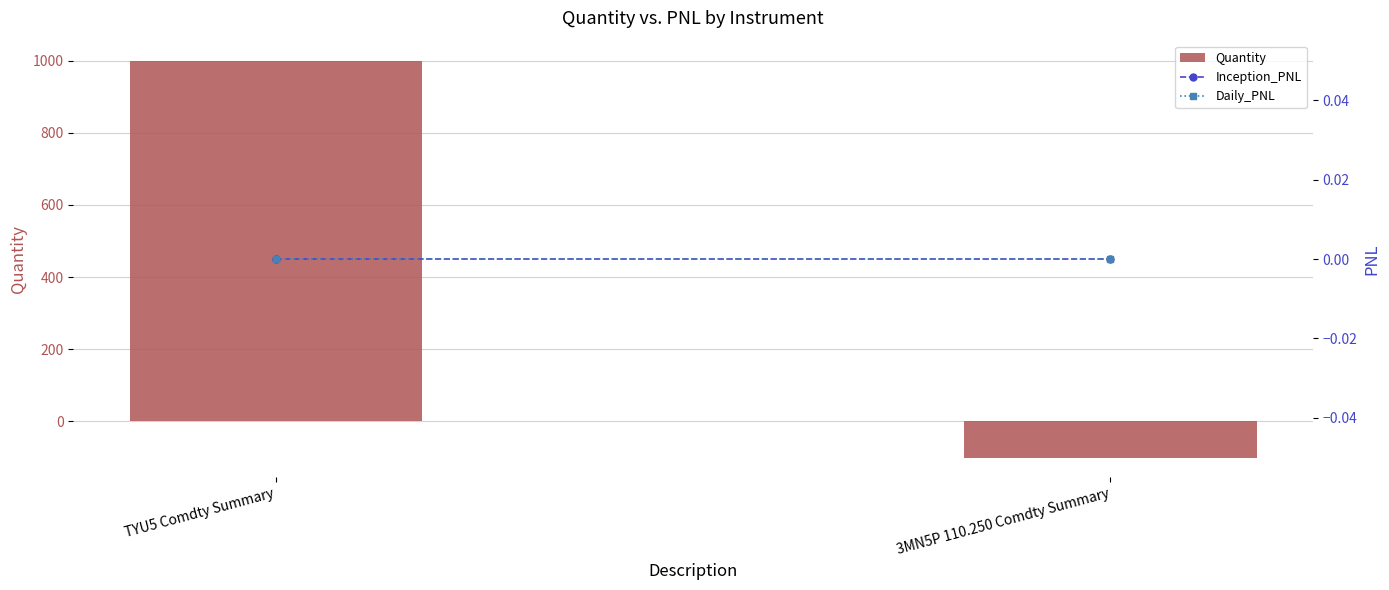

How many distinct data groups are displayed?

3